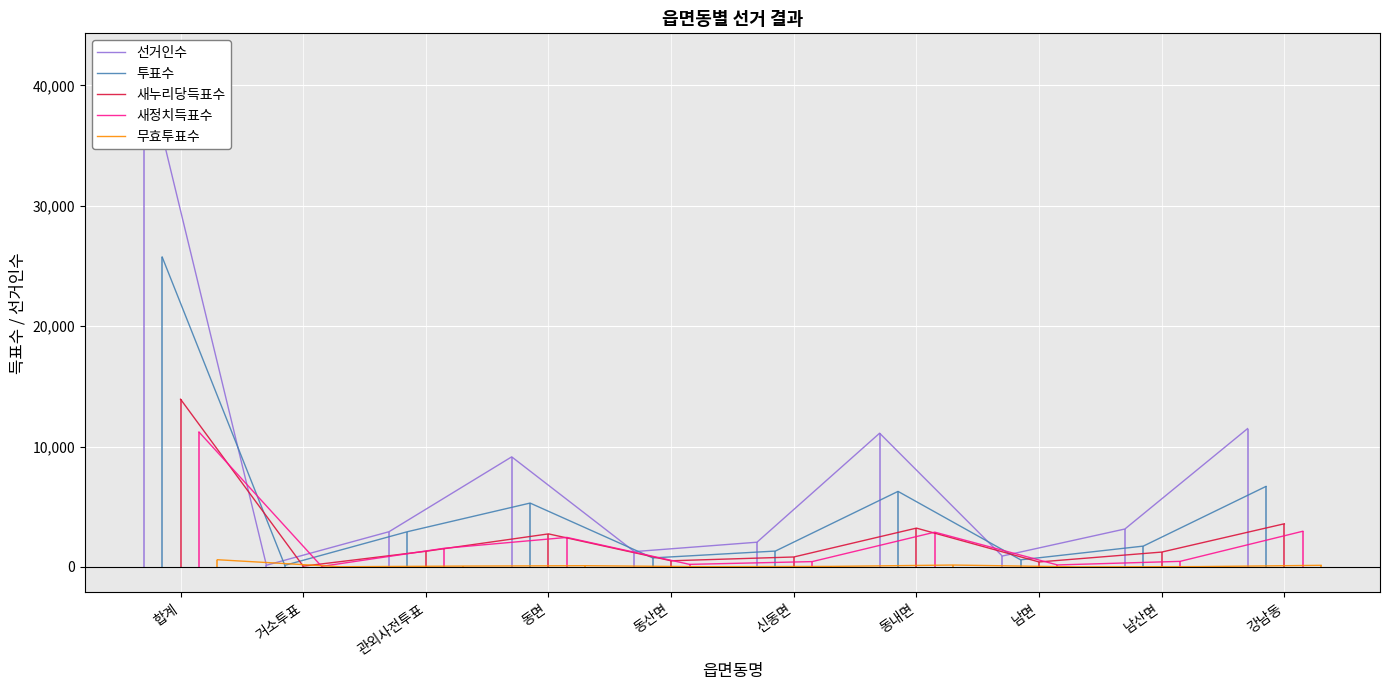

Count the number of data series in this chart.

5